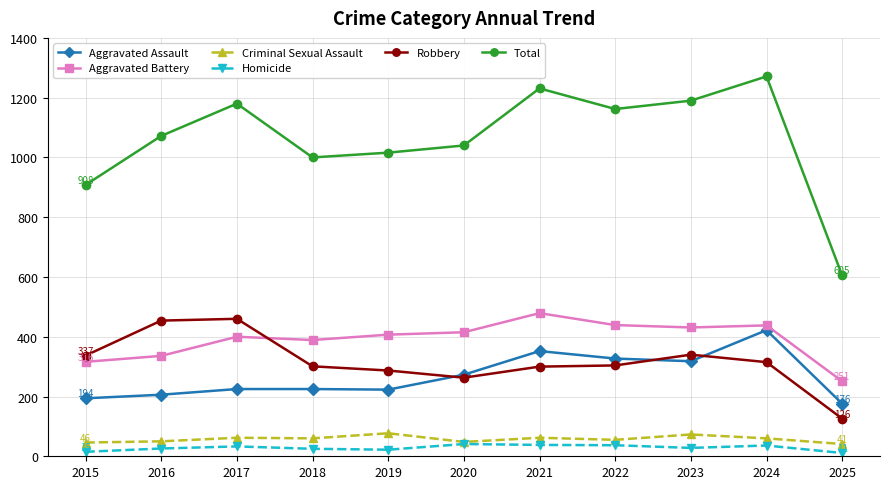

What is the value of the Robbery point at the 7th from the left?

300